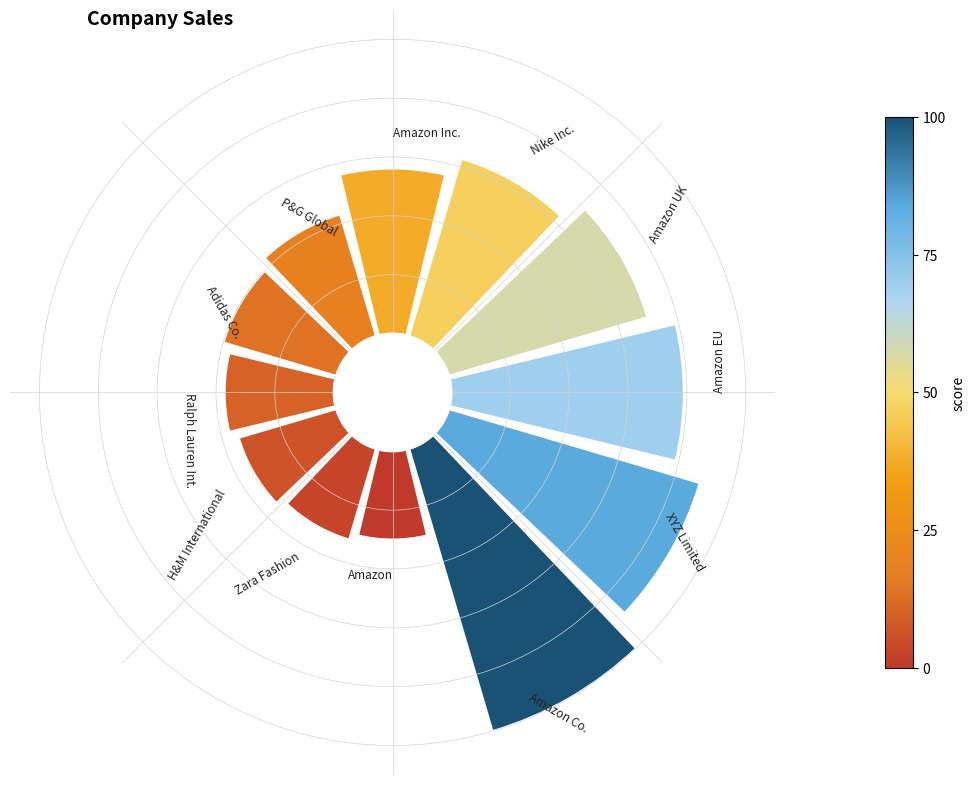

Is there any slice that represents more than half of the pie?

No